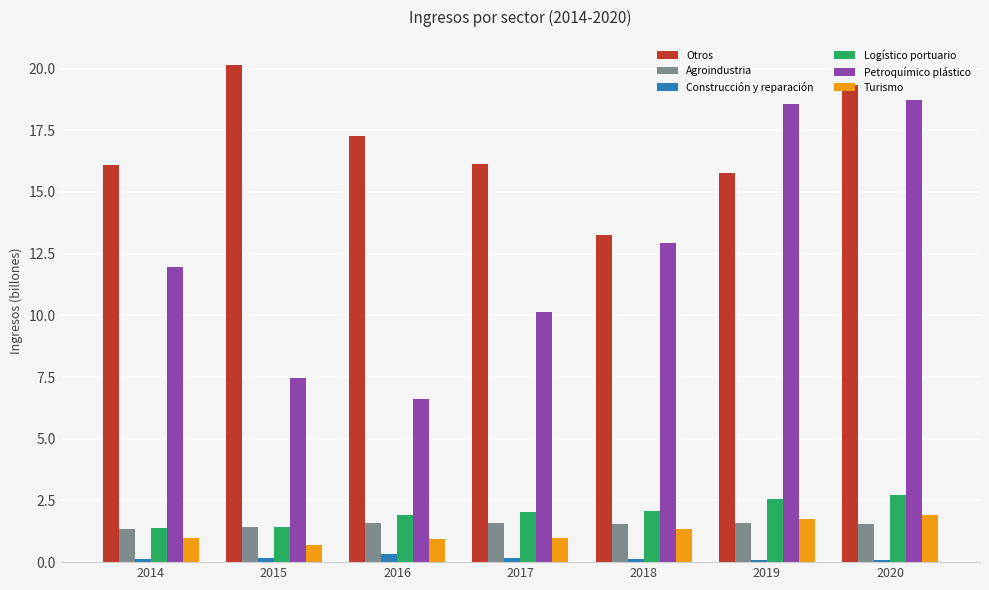

The value of Petroquímico plástico at 2015 is 1.6. True or false?

False